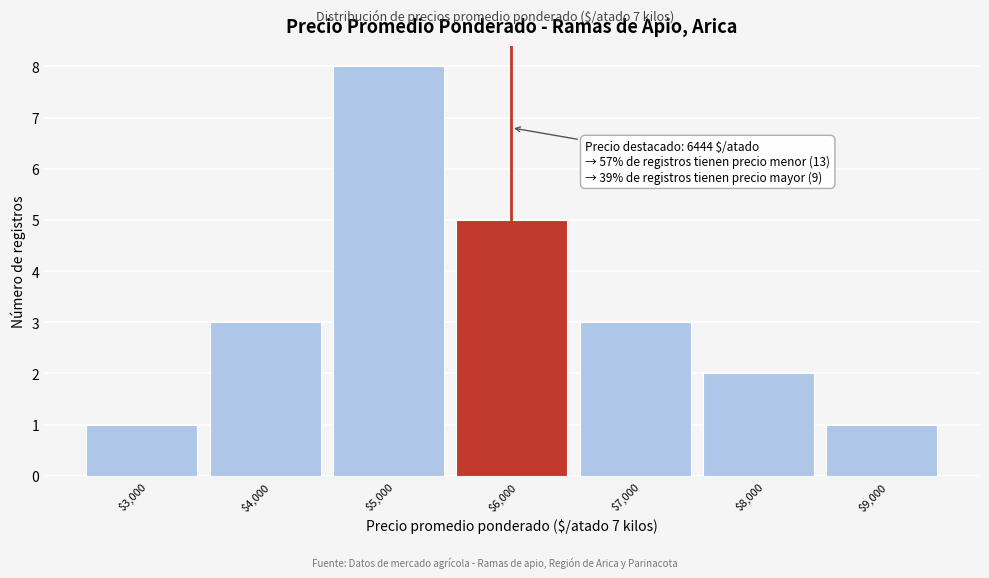

Reading left to right, list all the values displayed in this chart.

1	3	8	5	3	2	1